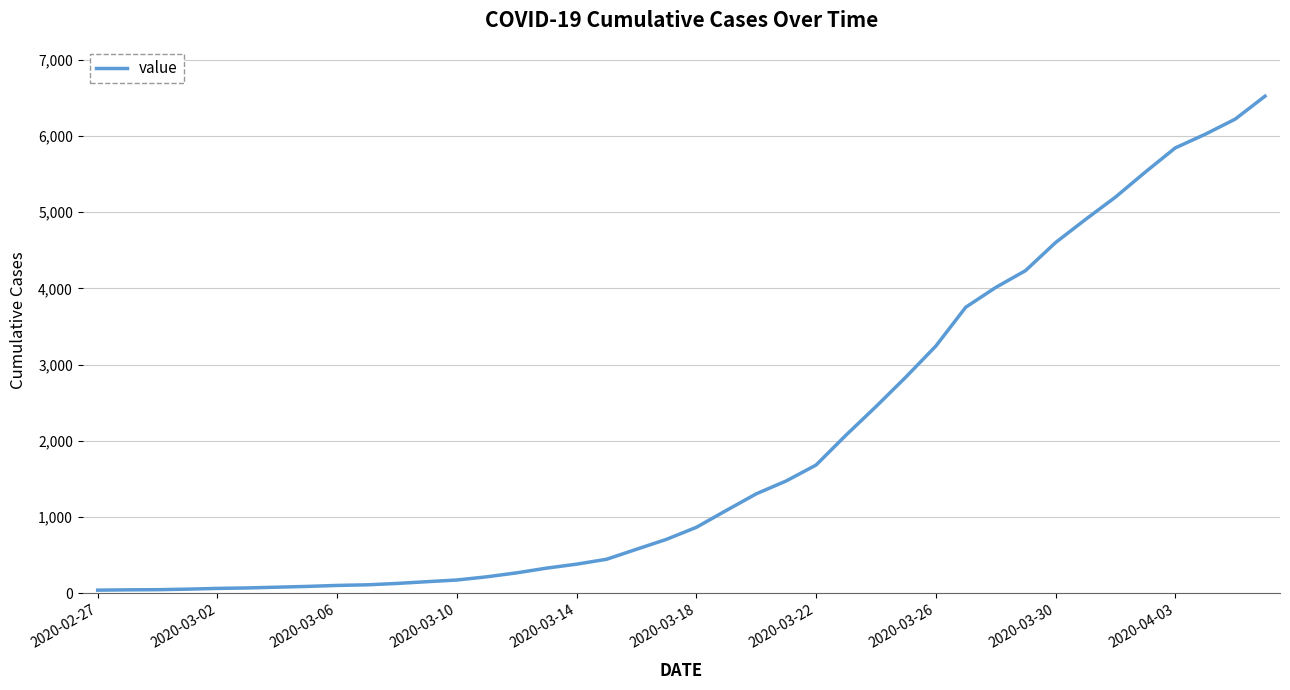

What is the greatest value displayed?

6522